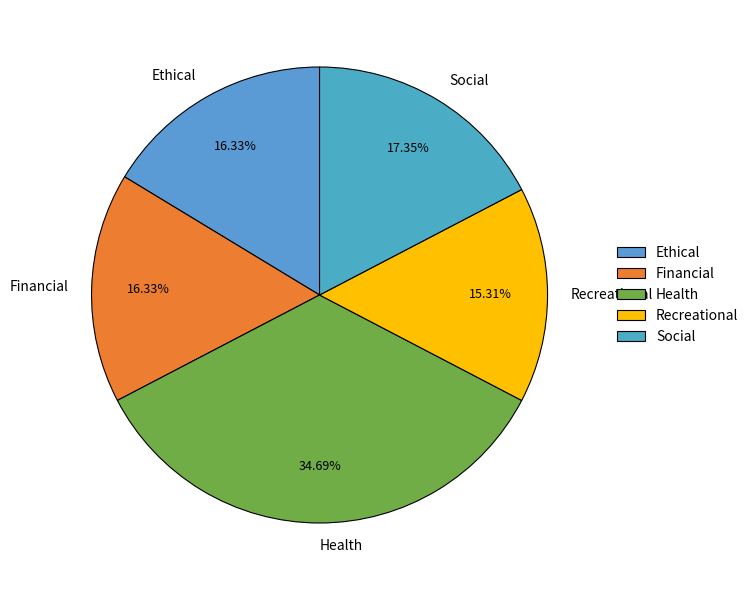

The Social slice represents 12% of the pie. True or false?

False